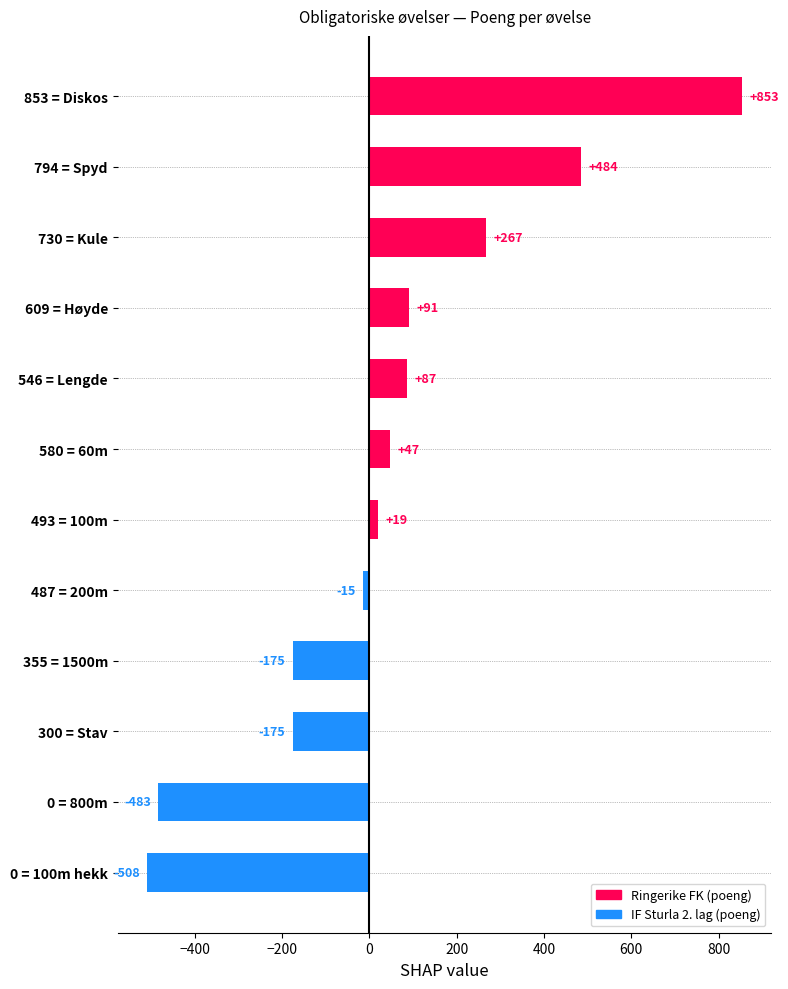

Is it true that the value at 546 = Lengde is 87?

True